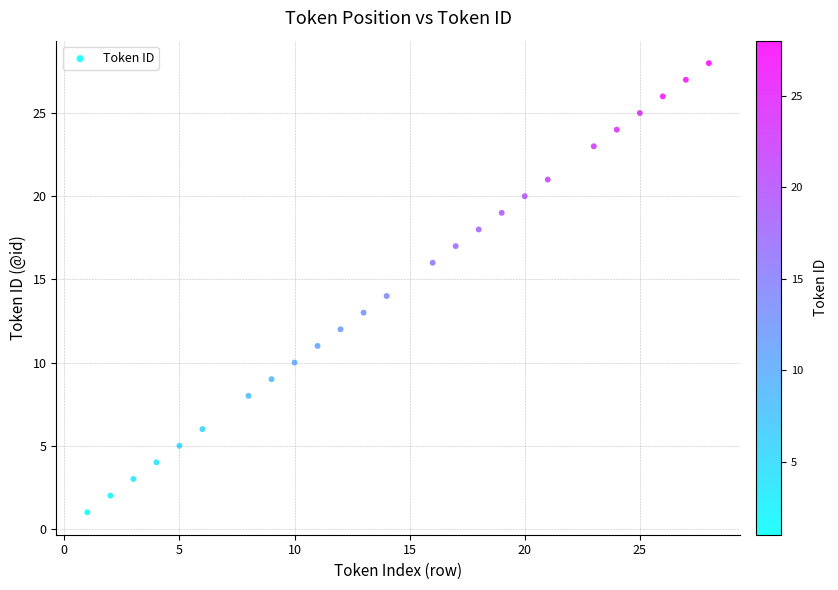

What is the range of Y values (max minus min)?

27